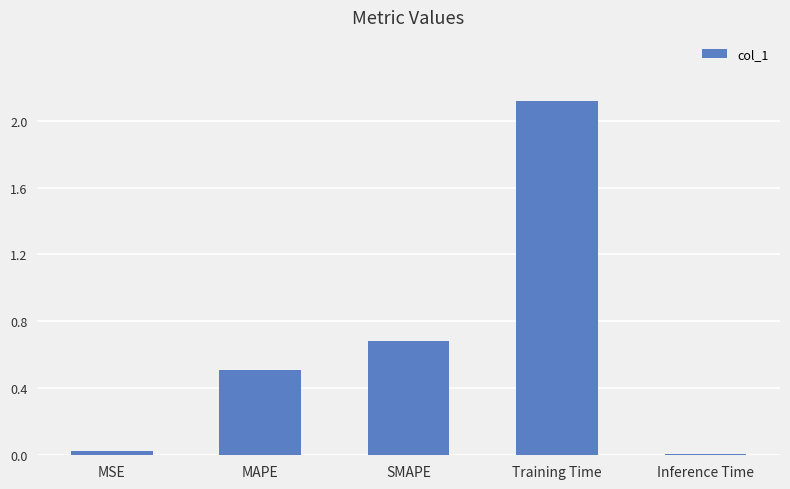

Which label corresponds to the largest value in the chart?

Training Time